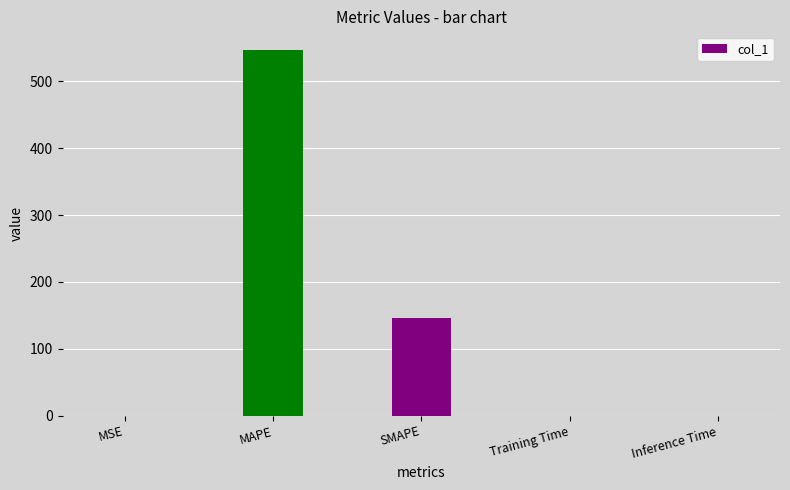

Count the number of categories in the chart.

5